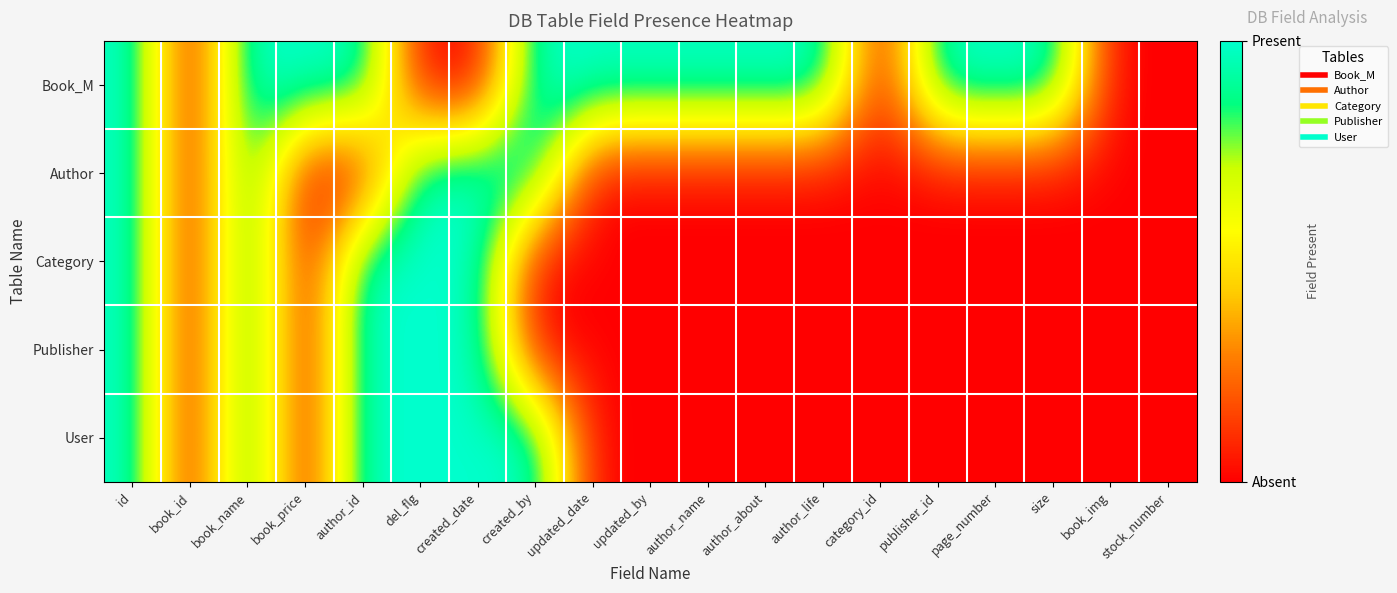

At which category does the chart reach its minimum across all series?

book_id